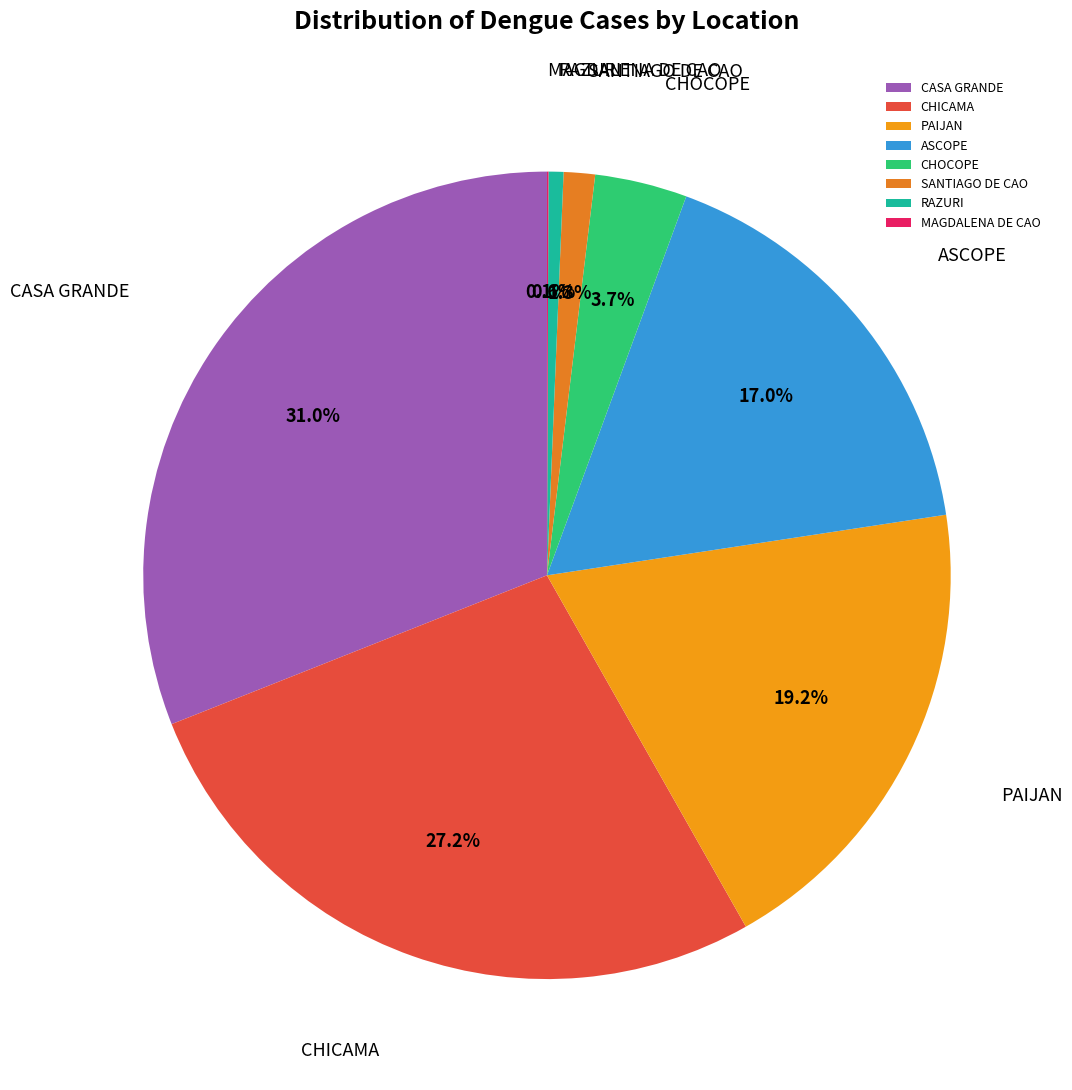

Which category has the biggest portion of the pie?

CASA GRANDE